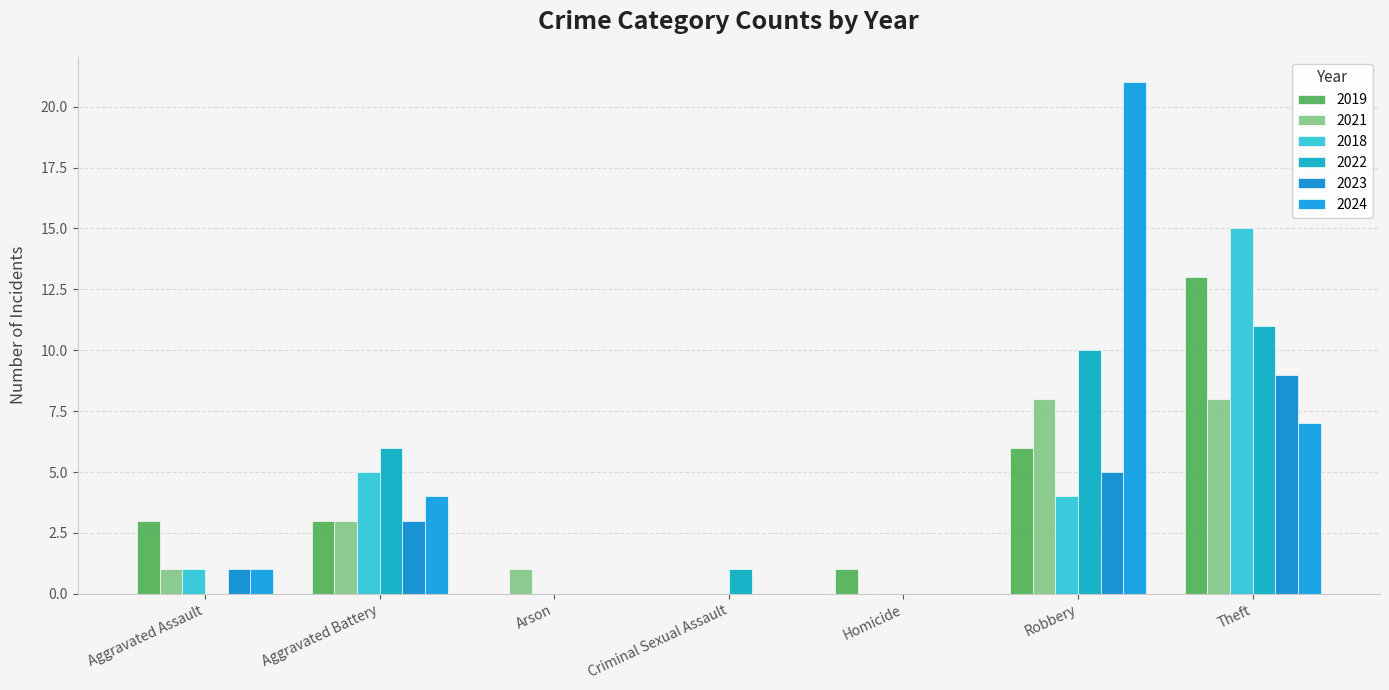

How many groups of bars are there?

7